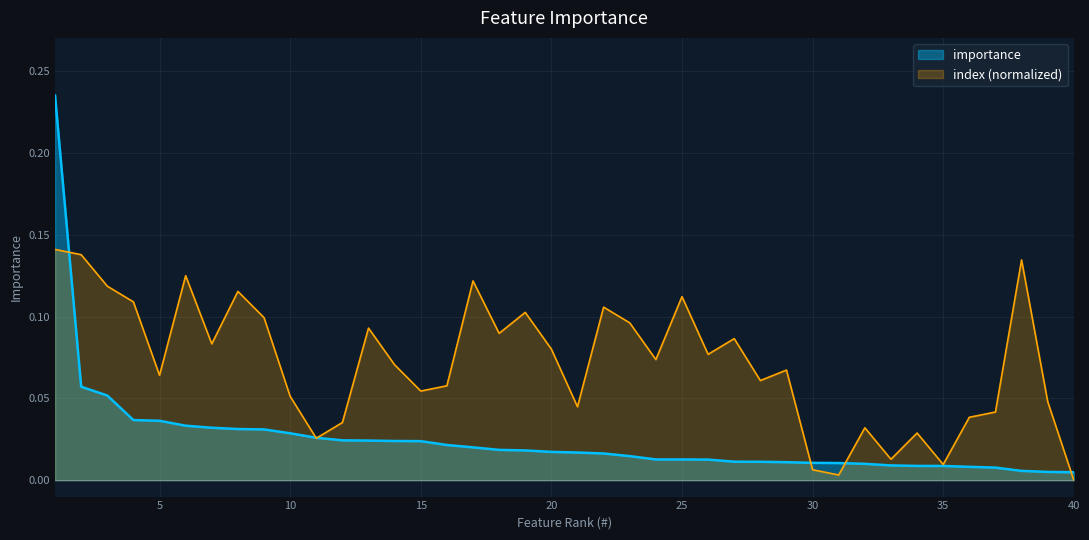

Which category has the lowest value across all series?

40